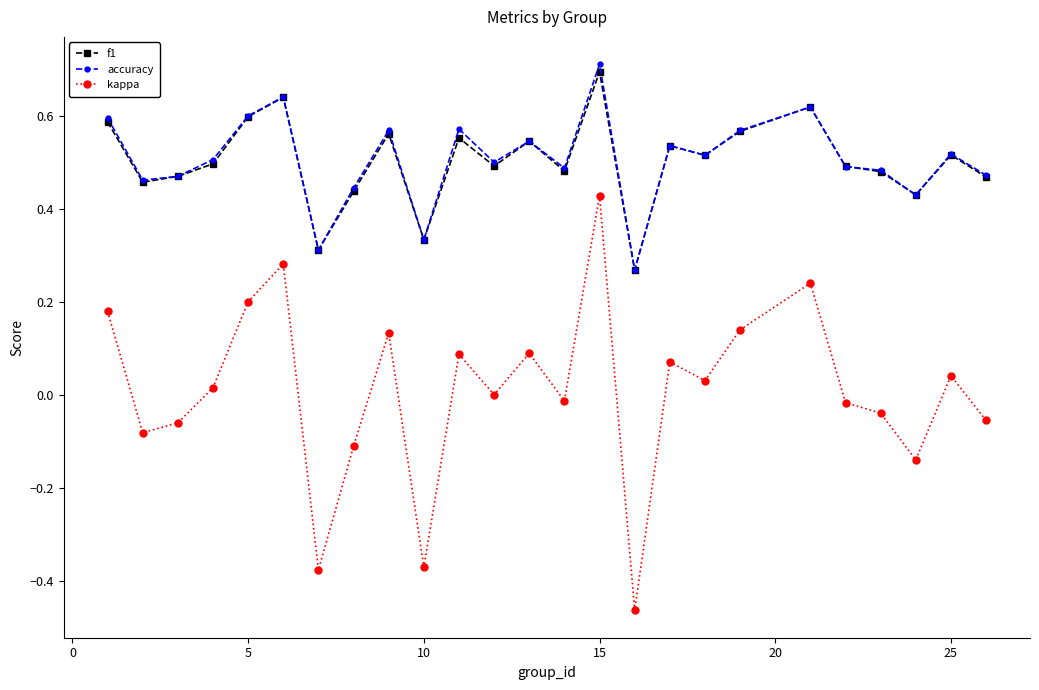

True or false: kappa has more than 0 points higher than both neighbors.

True